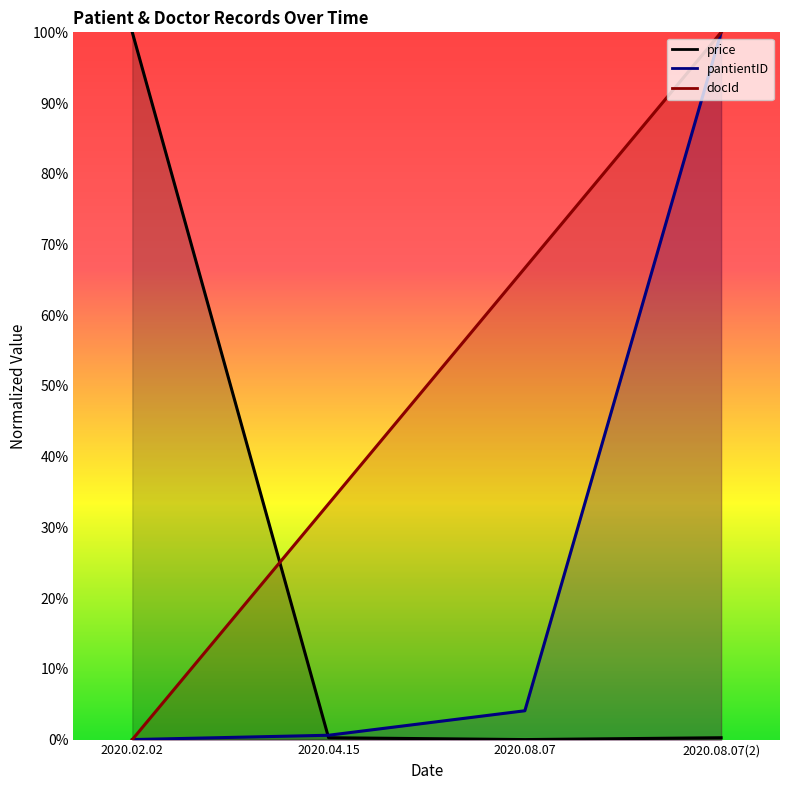

Which series has the largest total across all categories?

docId